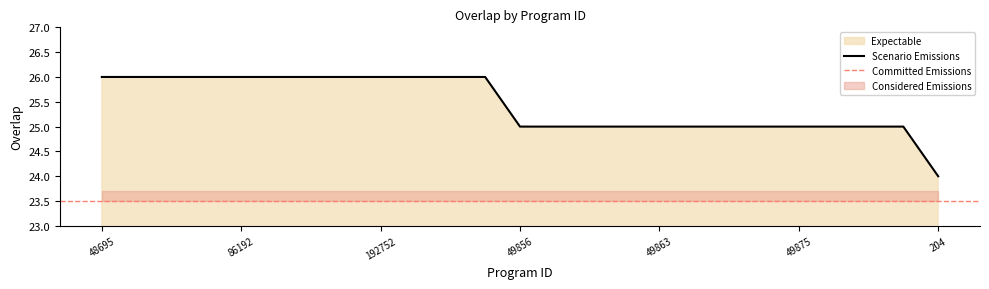

Does the chart display data point markers on the line(s)?

No